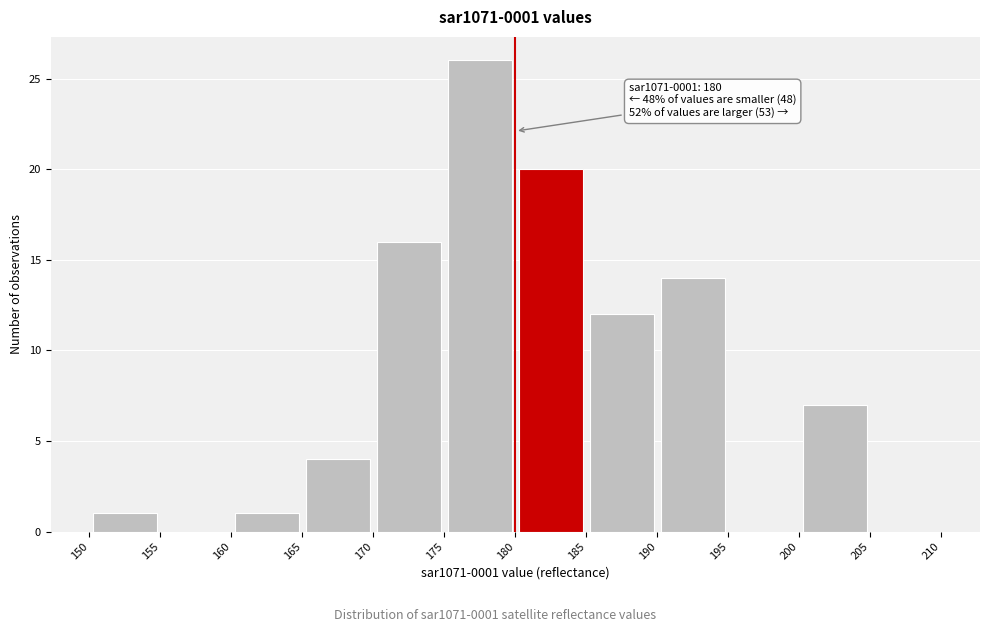

Which range on the x-axis has the tallest bar?

175 to 180